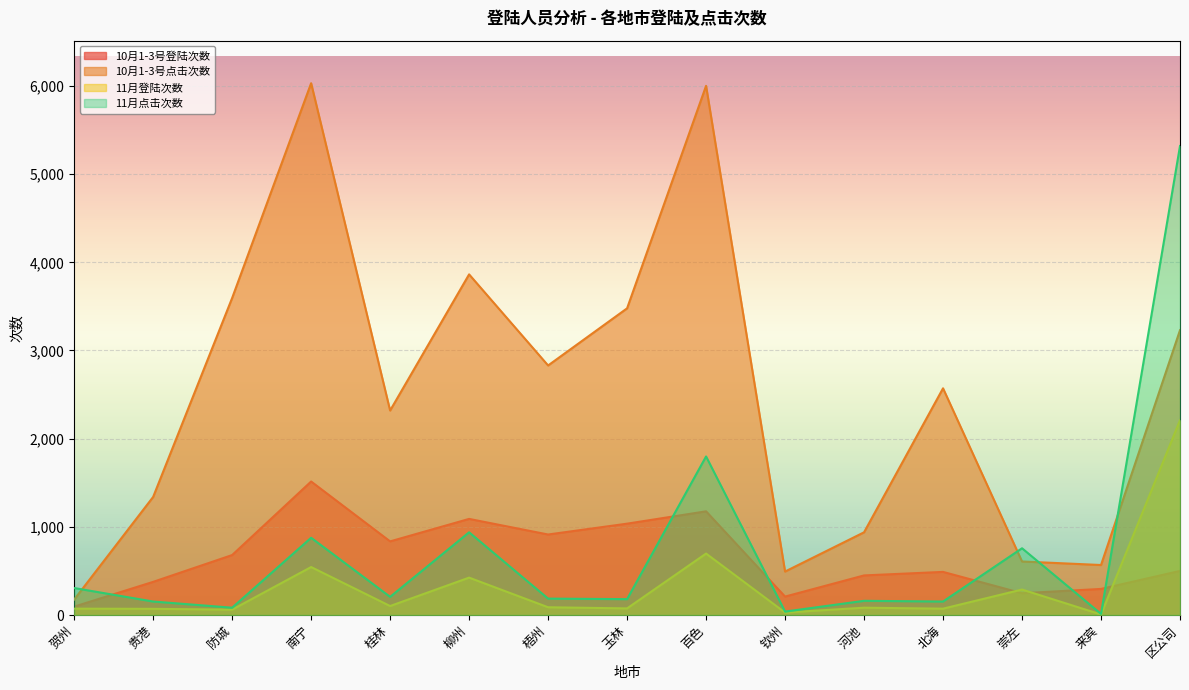

What is the label of the 11th point from the right?

桂林